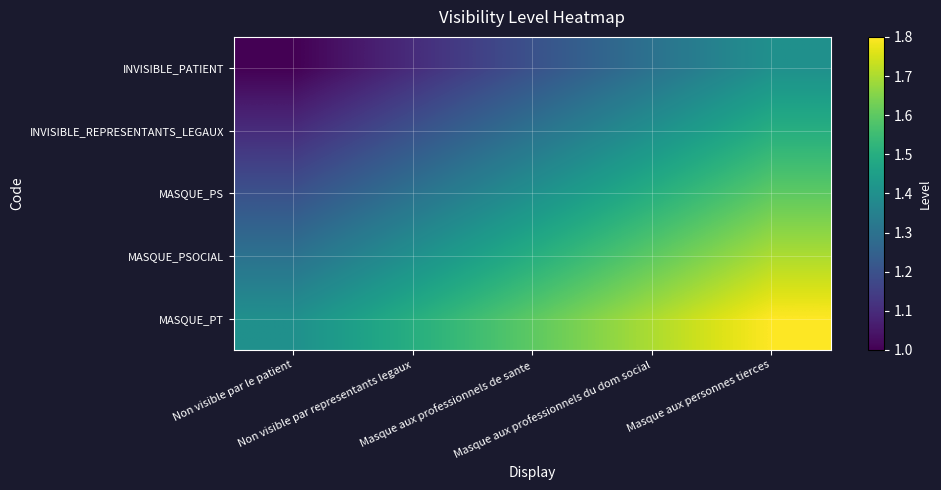

Count the number of data series in this chart.

5